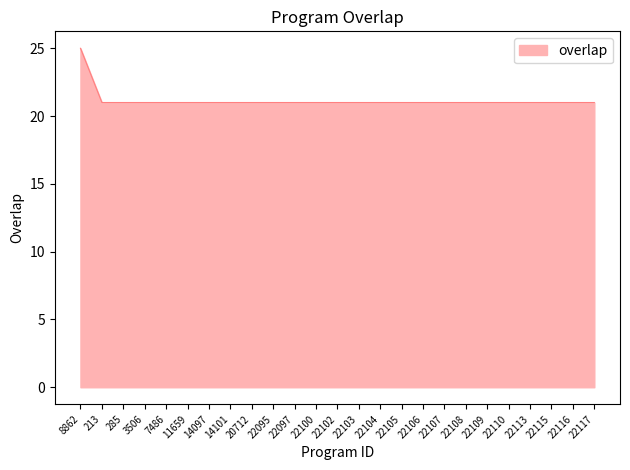

Read the value at 22097.

21